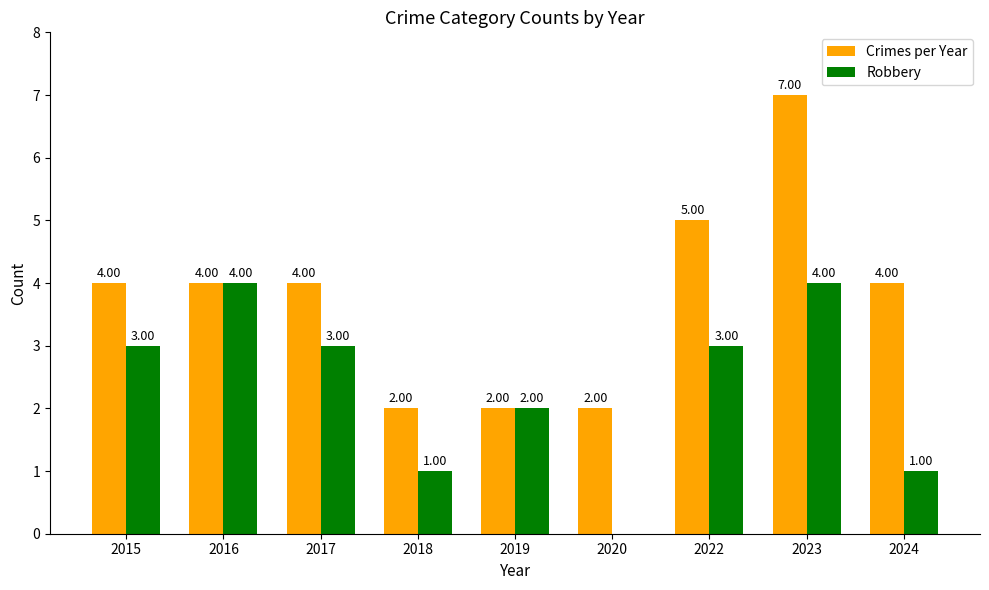

Between 2022 and 2024, which series saw the biggest shift?

Robbery